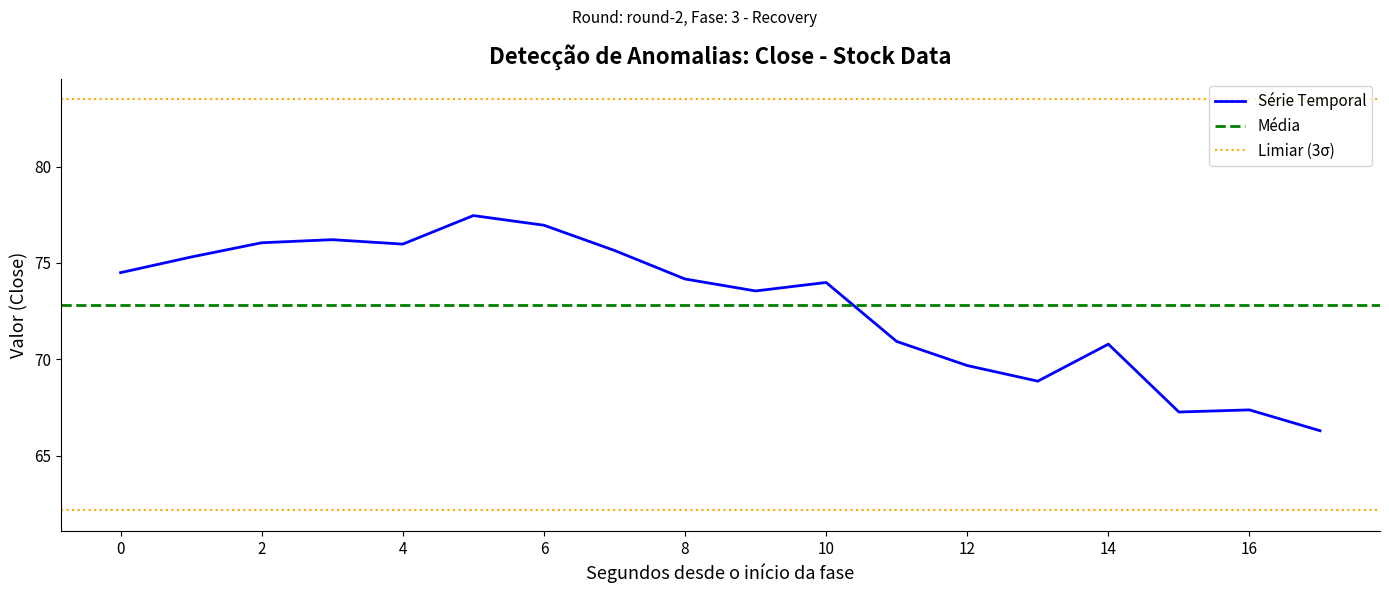

True or false: Série Temporal has a value of 27.6 at 0.

False